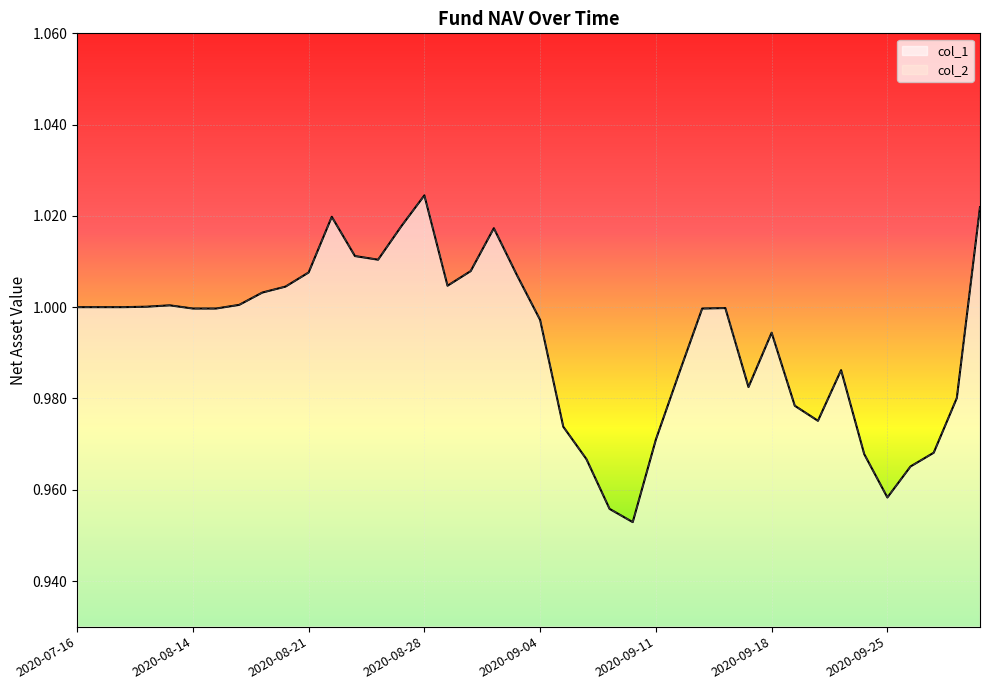

List the series in order of their peak value, highest first.

col_1, col_2